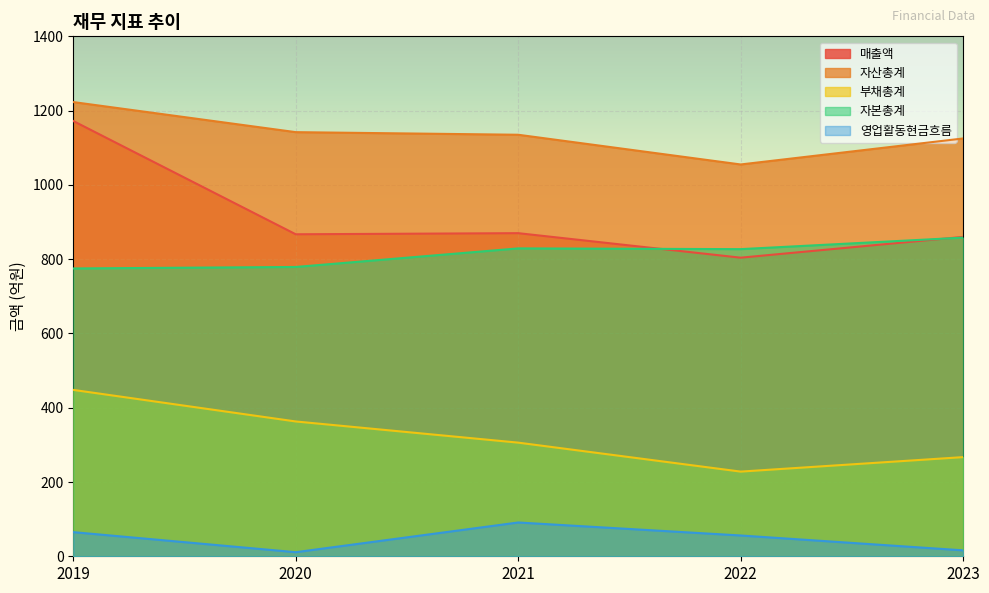

True or false: 자본총계 and 자산총계 cross at least once.

False